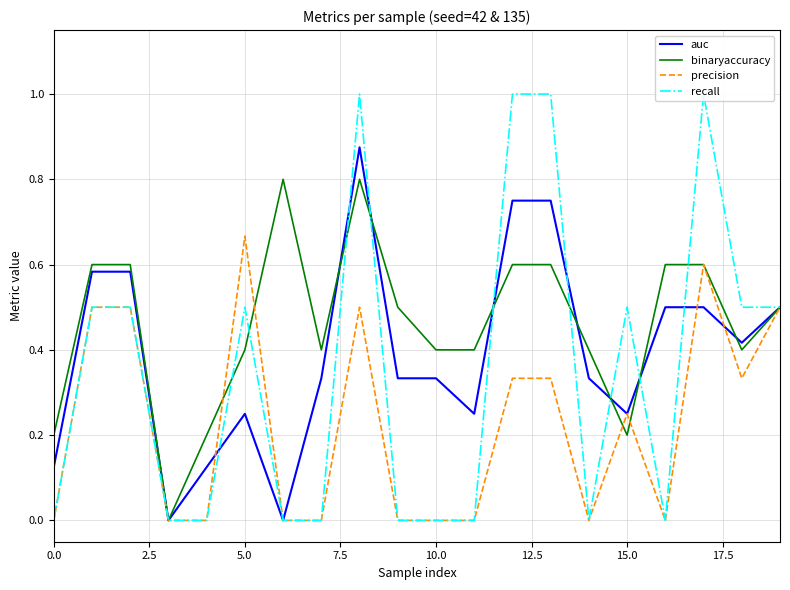

Is the value of precision at 12.5 greater than the value of binaryaccuracy at 16?

Yes